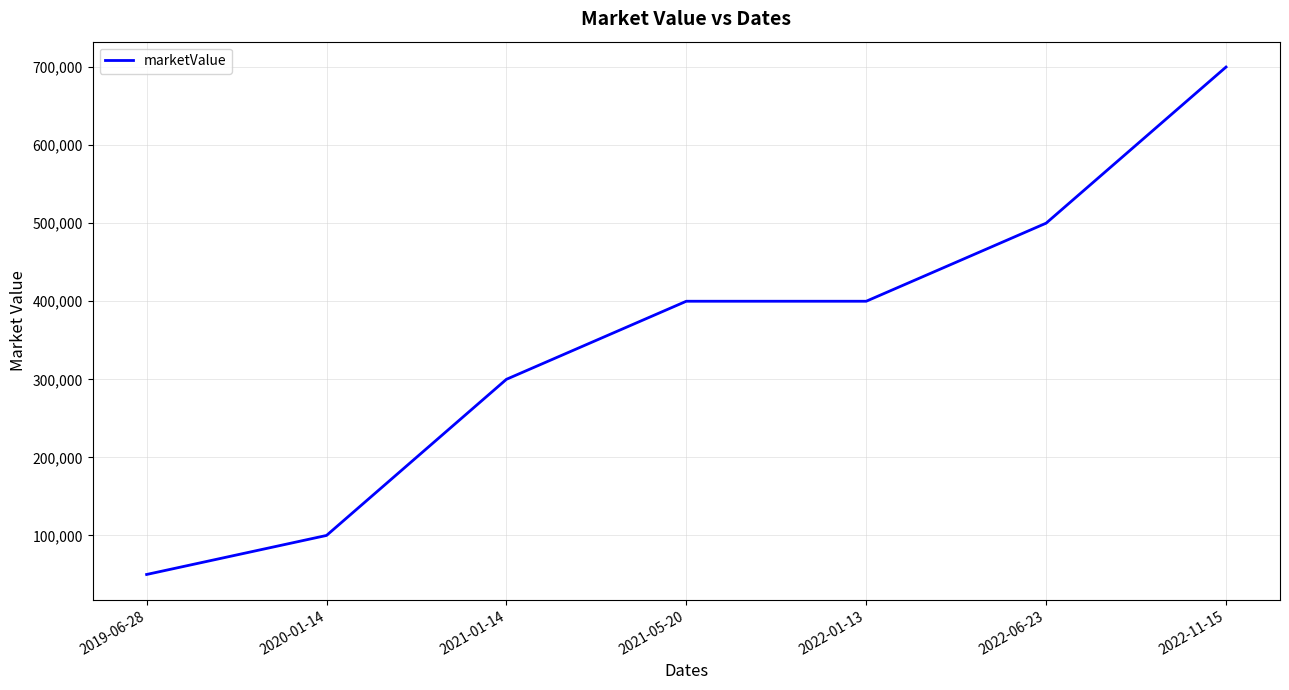

What is the sum of the values at 2021-05-20 and 2021-01-14?

700000